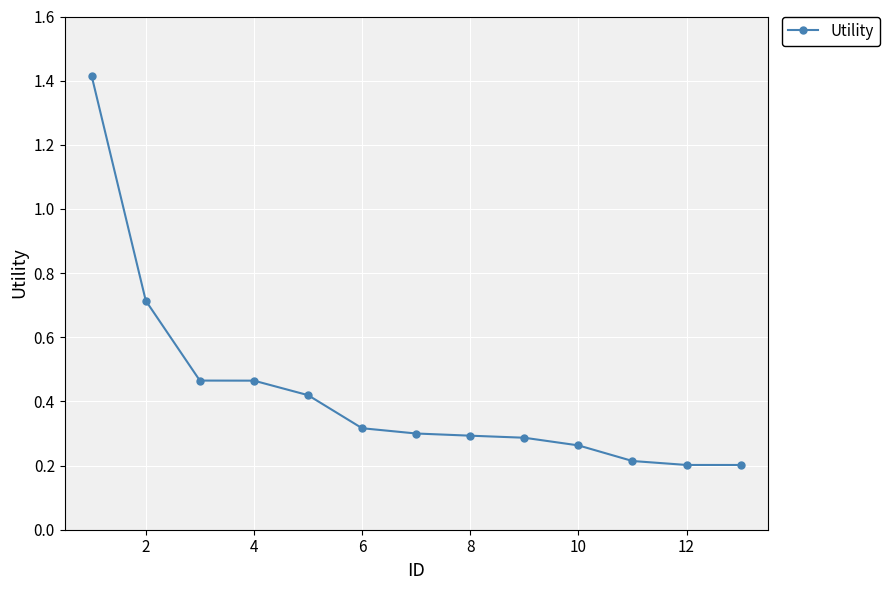

What is the greatest value displayed?

1.4